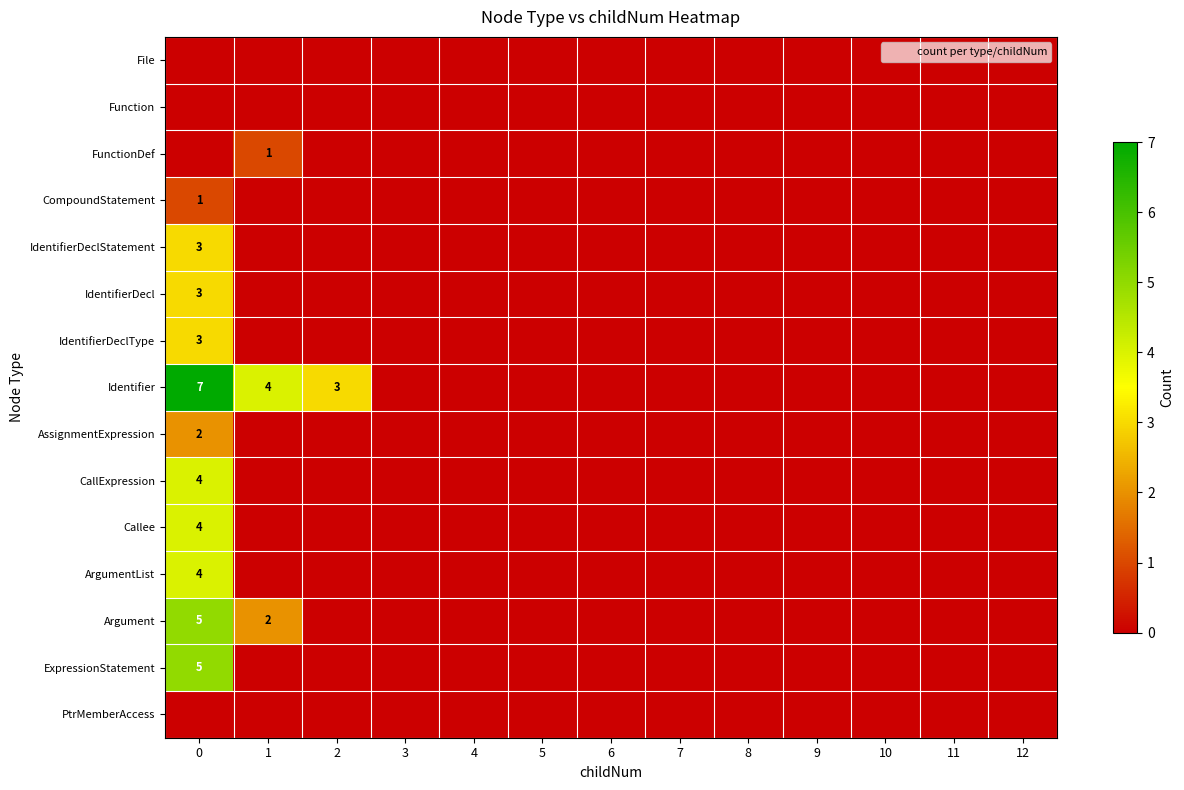

What is the sum of the Identifier values at 1 and 8?

4